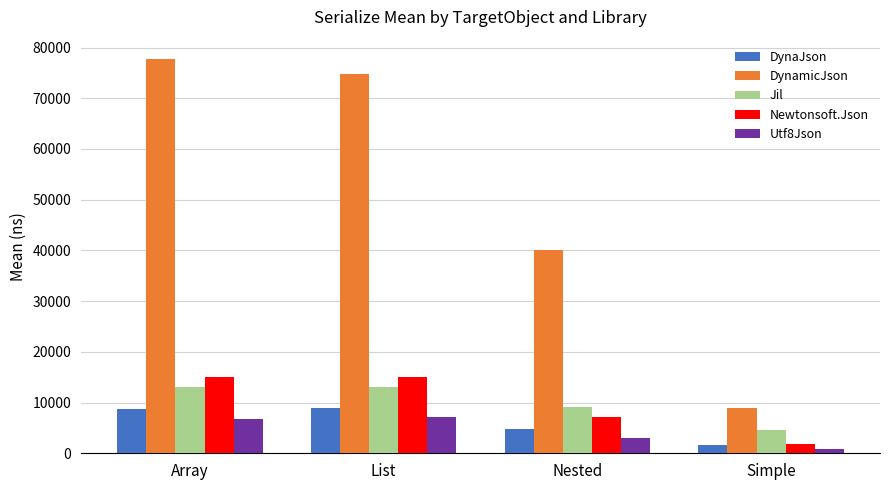

True or false: DynamicJson has a value of 14557.6 at Simple.

False